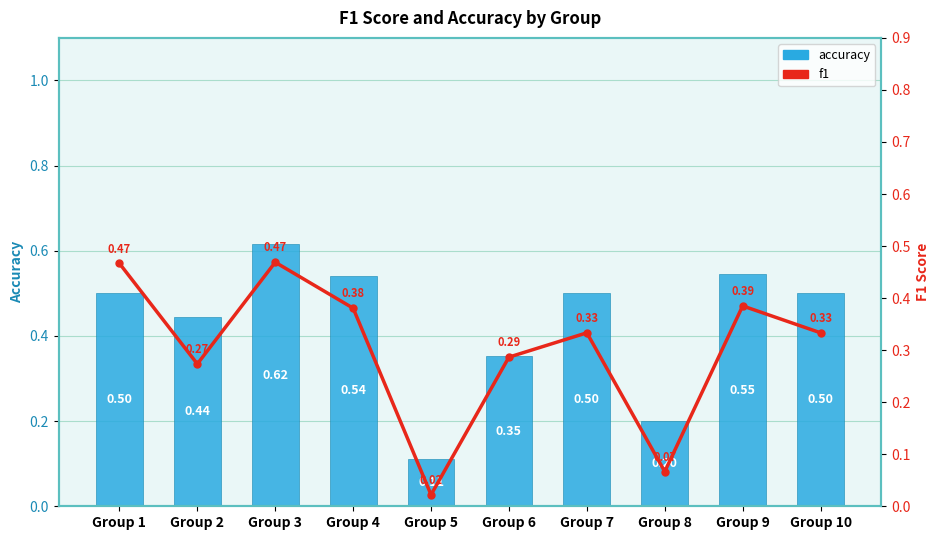

Where is accuracy nearest to the value 0?

Group 5